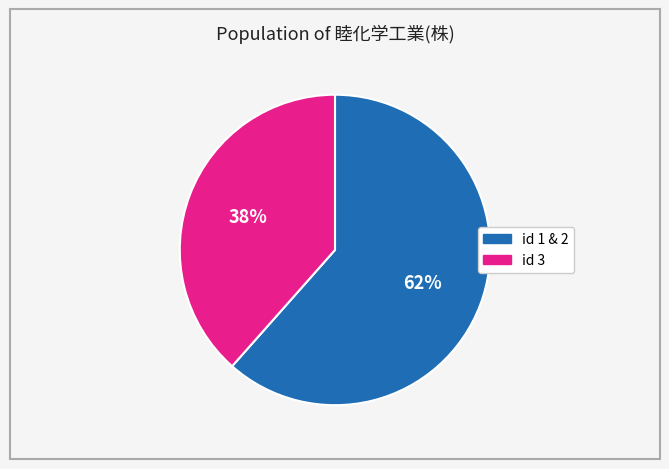

To the nearest percent, what is the average slice percentage?

50%